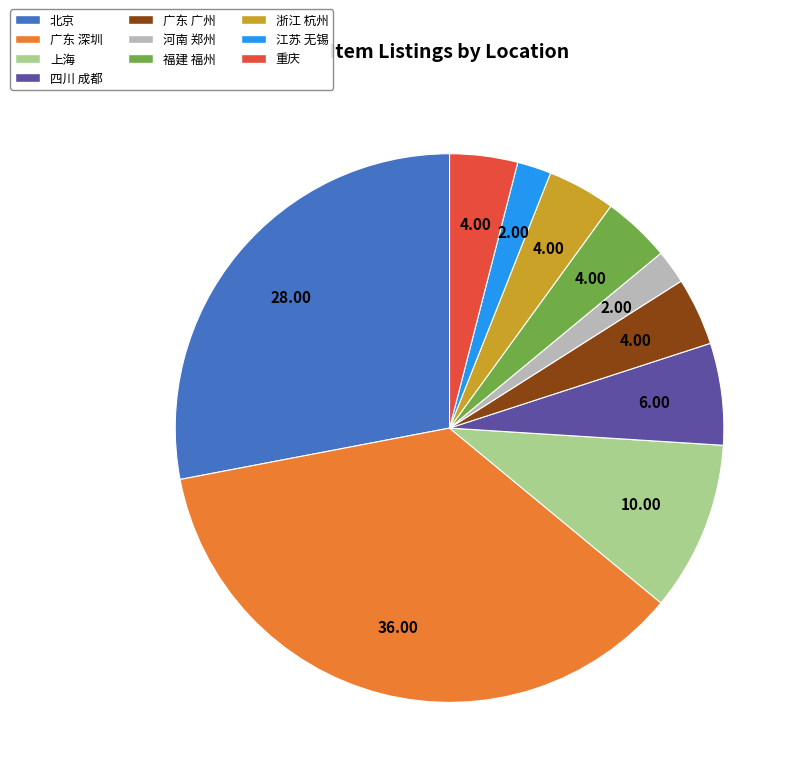

Which category has the biggest portion of the pie?

广东 深圳